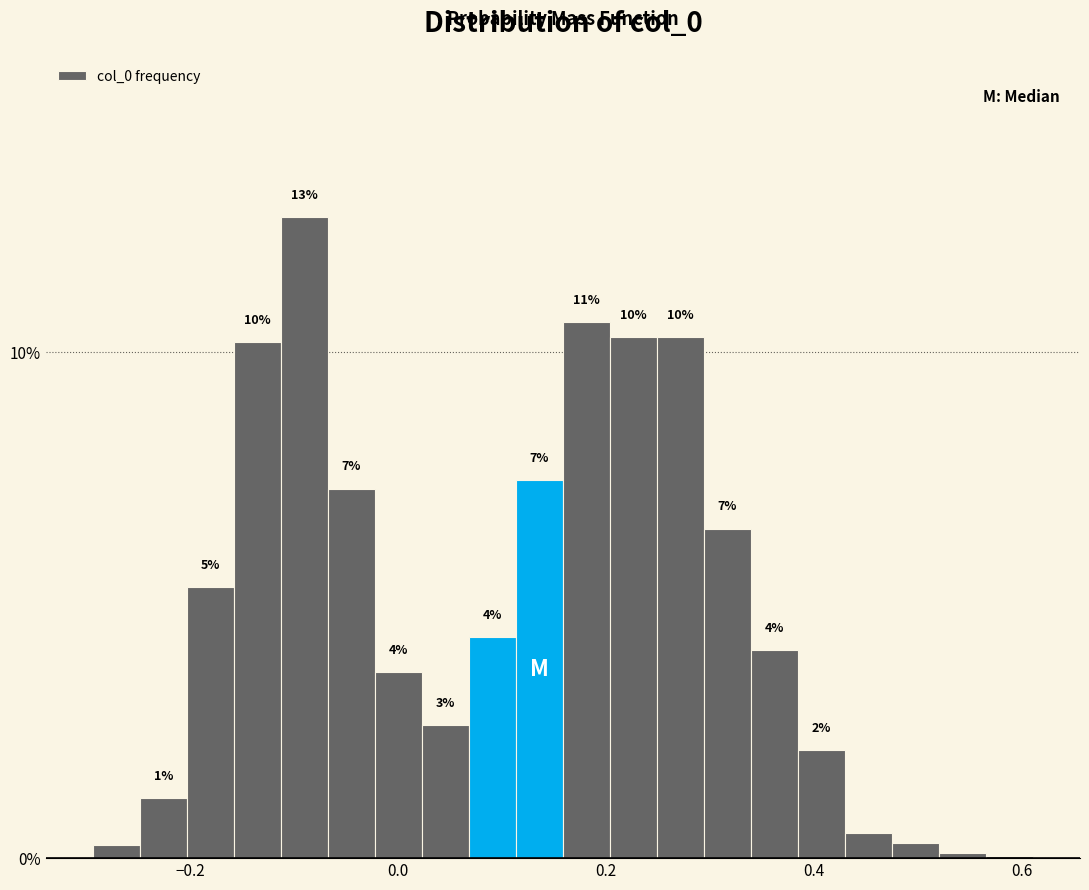

Read against the x-axis, roughly where is the centre of the tallest bar?

-0.10